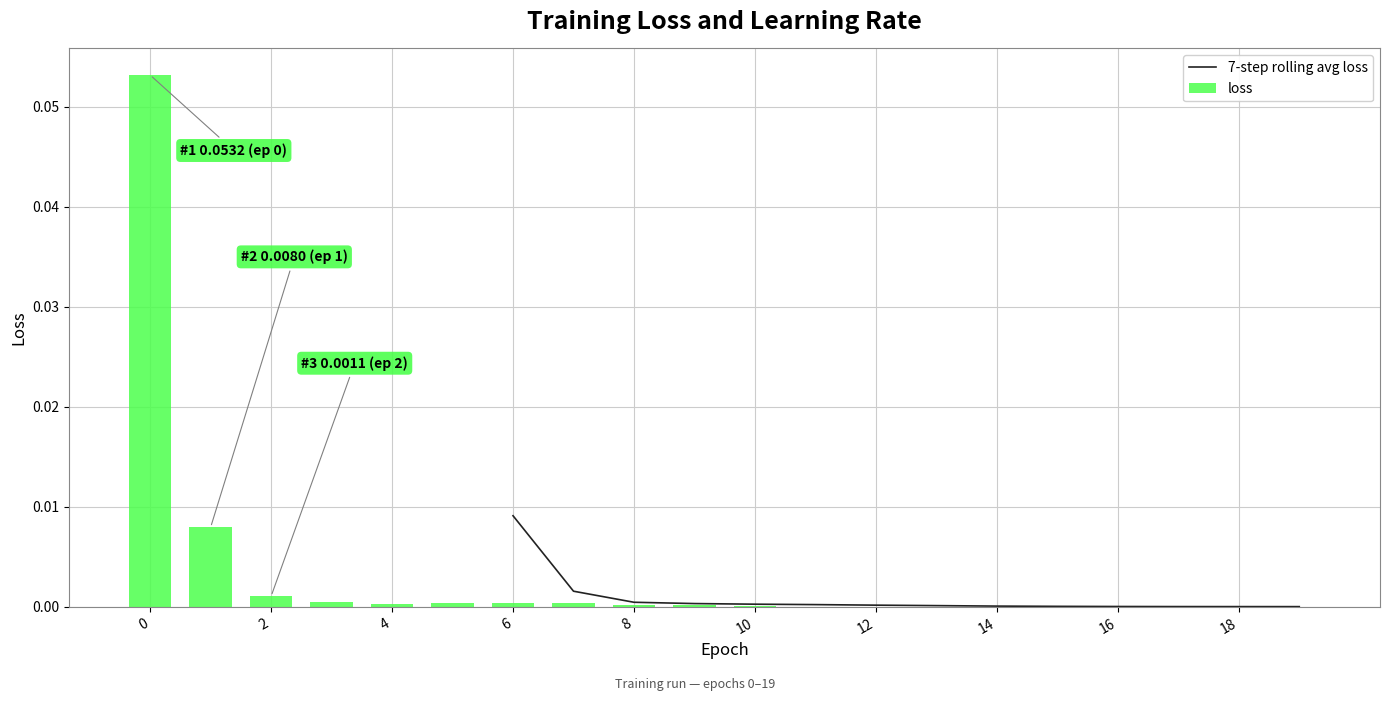

True or false: loss has a value of 0.0 at 8.

True